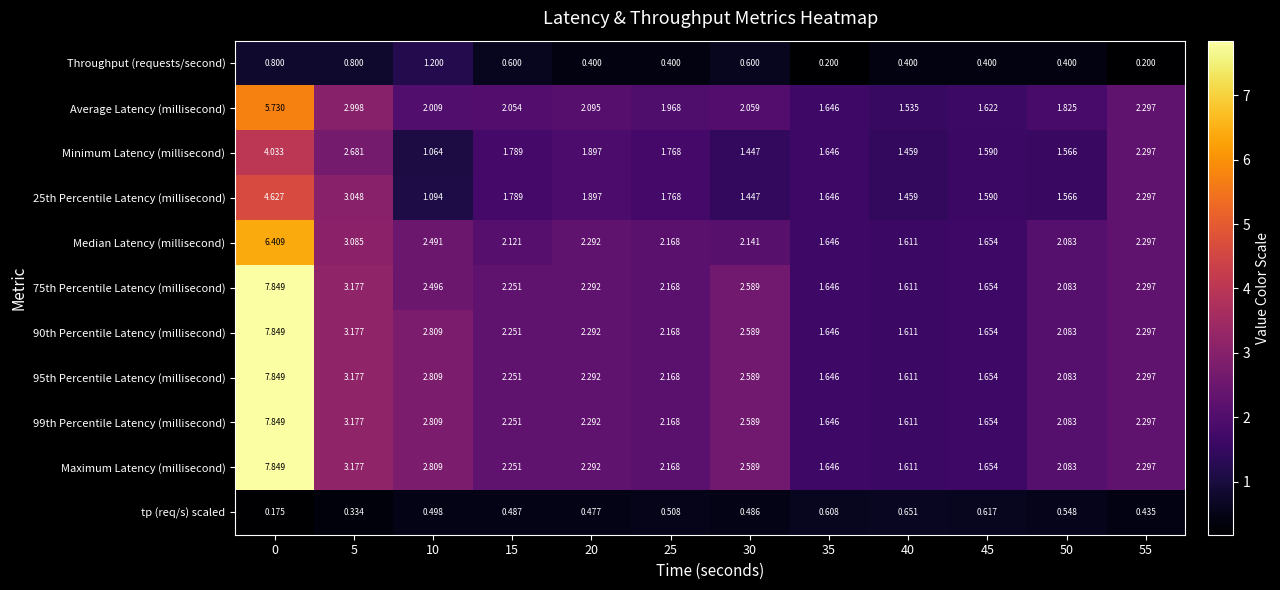

How many categories are shown in the chart?

12